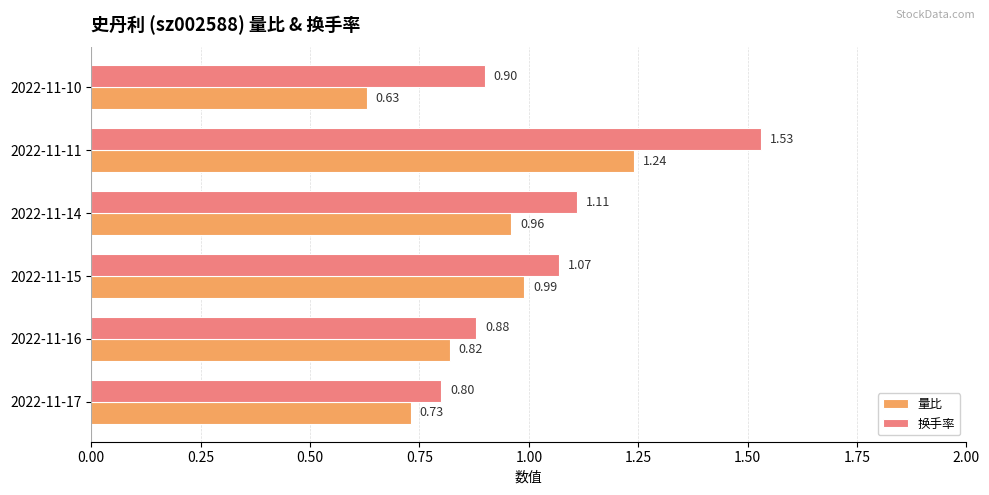

Between 2022-11-15 and 2022-11-10, which series saw the biggest shift?

量比